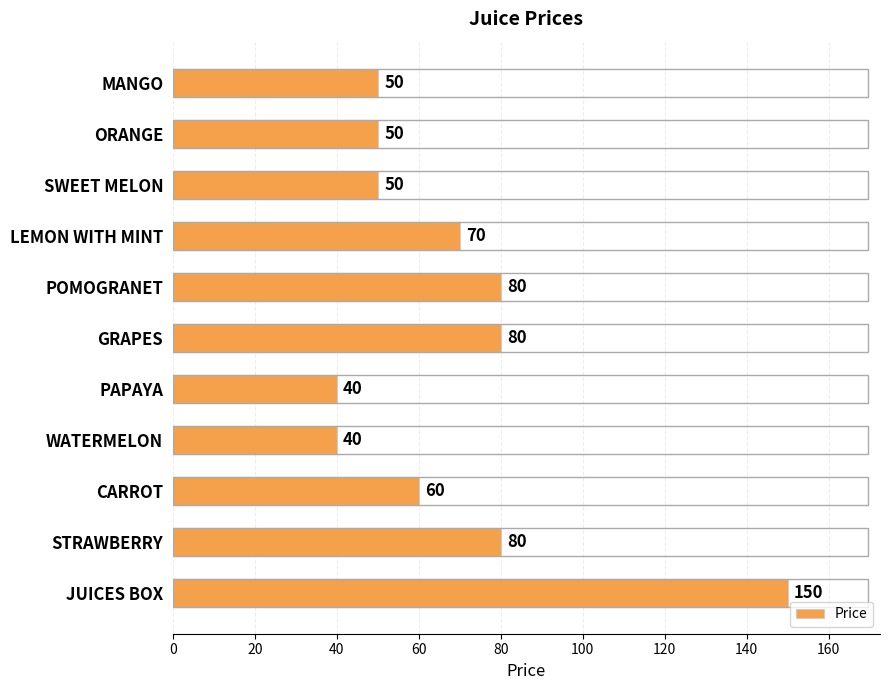

Reading top to bottom, extract all data points from this chart.

MANGO=50	ORANGE=50	SWEET MELON=50	LEMON WITH MINT=70	POMOGRANET=80	GRAPES=80	PAPAYA=40	WATERMELON=40	CARROT=60	STRAWBERRY=80	JUICES BOX=150